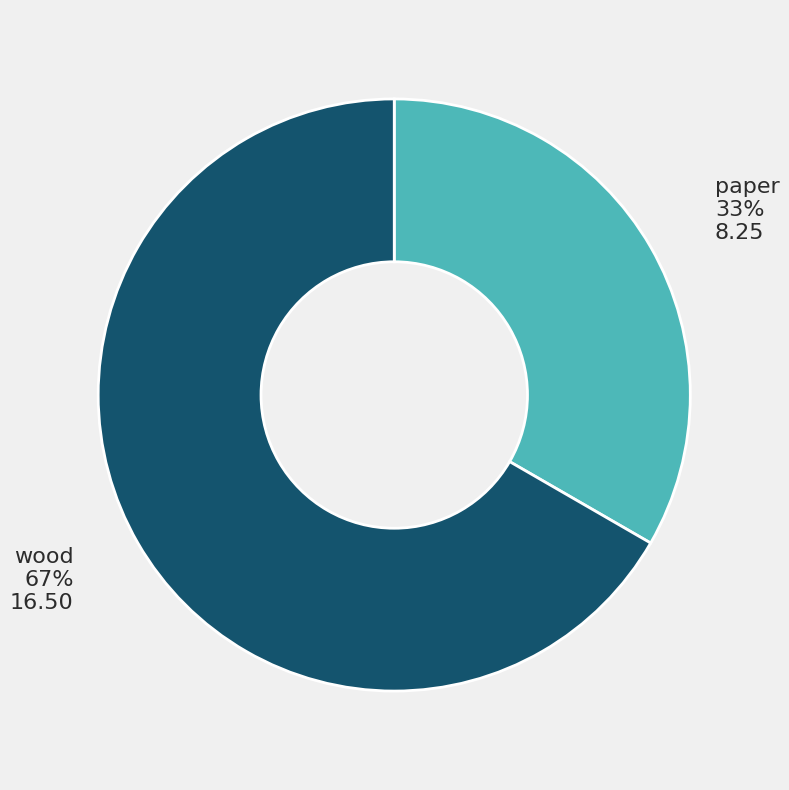

What is the majority slice?

wood